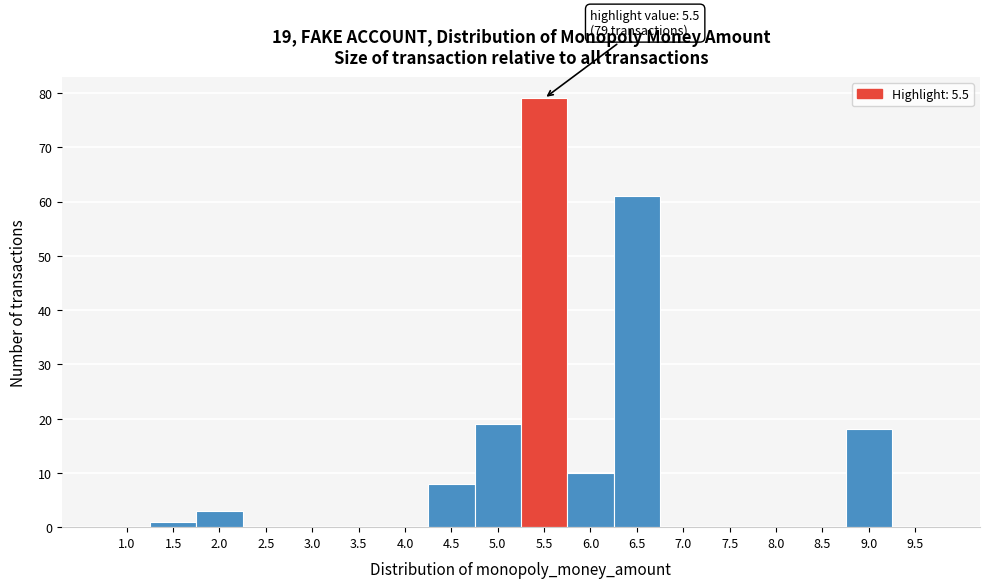

Reading left to right, what are all the values shown in this chart?

1.0=0	1.5=1	2.0=3	2.5=0	3.0=0	3.5=0	4.0=0	4.5=8	5.0=19	5.5=79	6.0=10	6.5=61	7.0=0	7.5=0	8.0=0	8.5=0	9.0=18	9.5=0